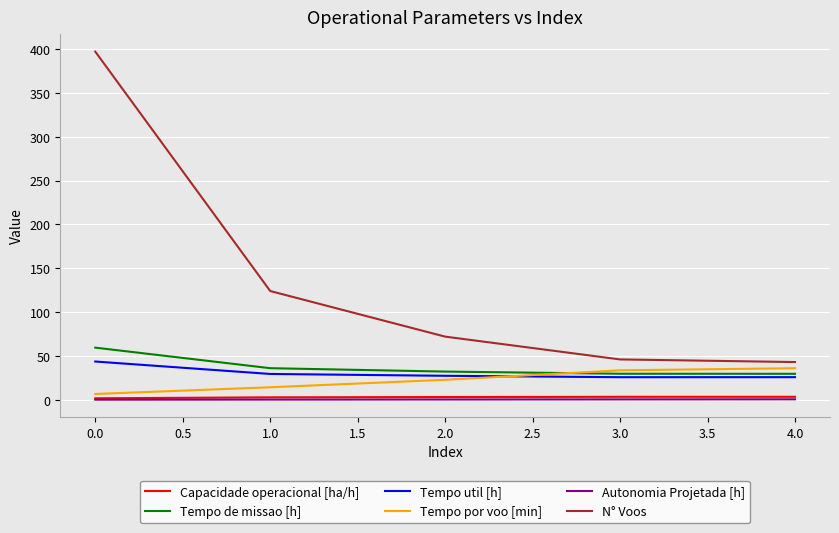

Which series changed the most between 0.0 and 3.0?

N° Voos